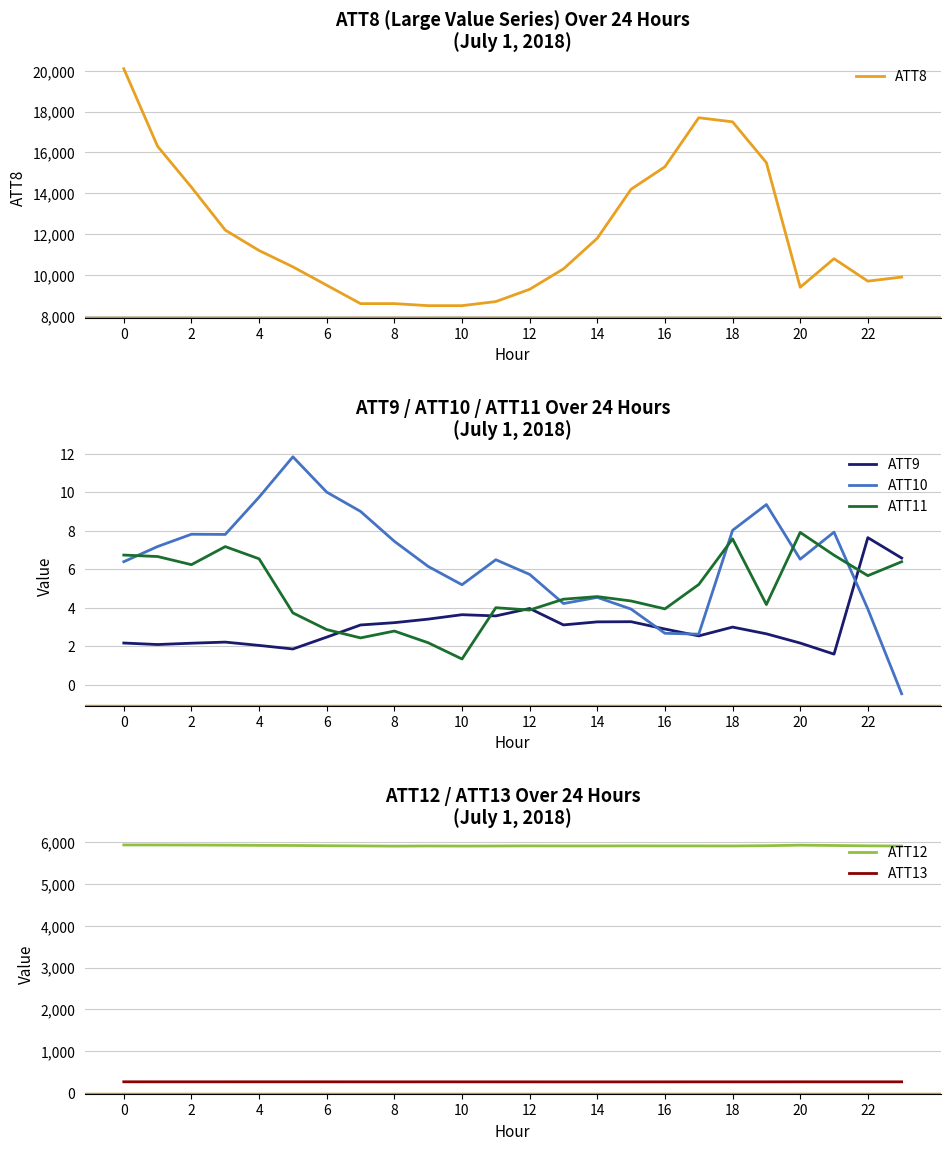

True or false: ATT9 and ATT10 intersect in this chart.

True